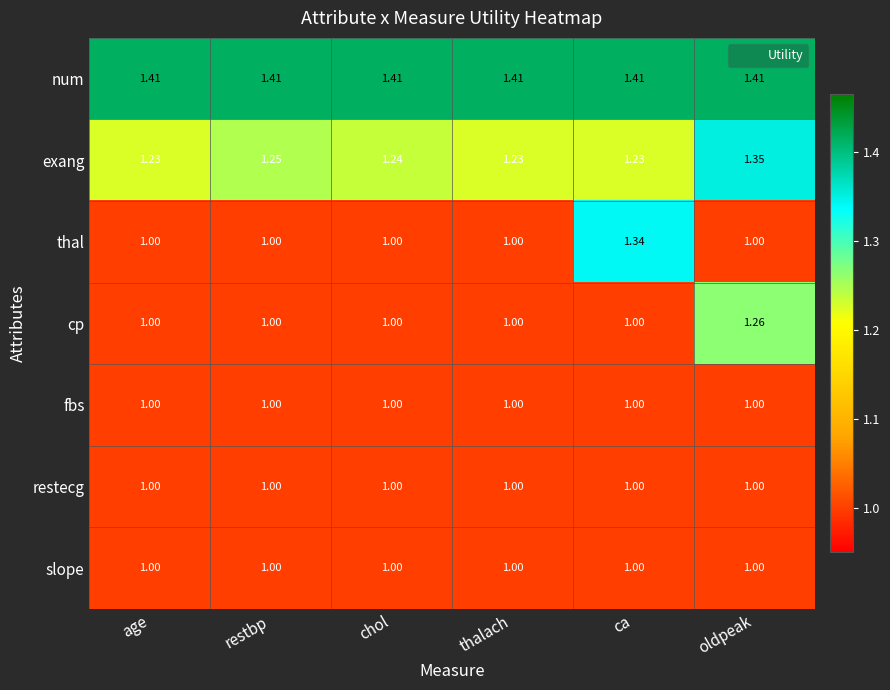

Which series has the largest total across all categories?

num